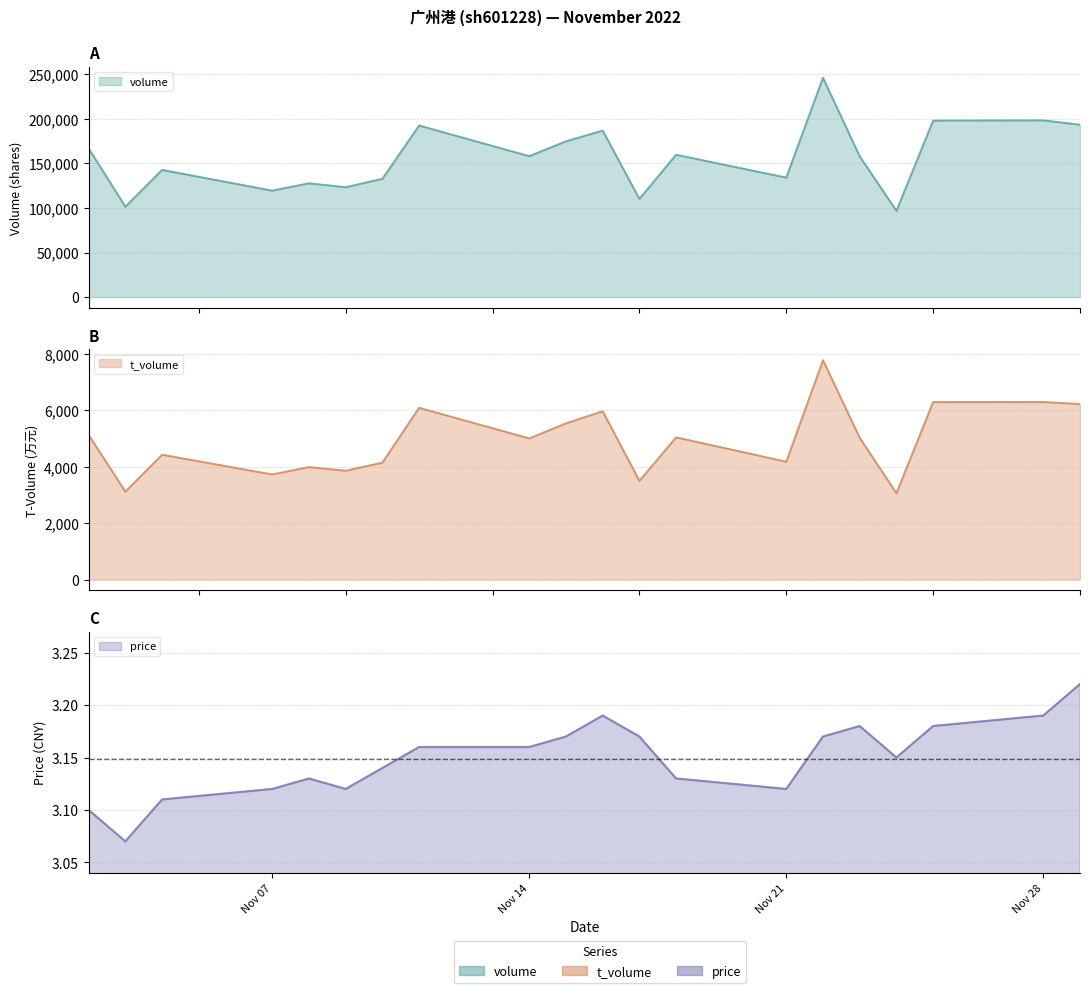

Reading right to left, transcribe all the data shown in this chart.

volume: 193468.0	198390.0	198102.0	96800.0	157977.0	246180.0	134115.0	159762.0	110282.0	186929.0	174864.0	158192.0	192591.0	132807.0	123330.0	127759.0	119517.0	142753.0	101479.0	166897.0
t_volume: 6223.0	6294.0	6293.0	3059.0	5024.0	7776.0	4177.0	5041.0	3498.0	5966.0	5537.0	5004.0	6088.0	4144.0	3859.0	3987.0	3726.0	4425.0	3117.0	5124.0
price: 3.2	3.2	3.2	3.1	3.2	3.2	3.1	3.1	3.2	3.2	3.2	3.2	3.2	3.1	3.1	3.1	3.1	3.1	3.1	3.1